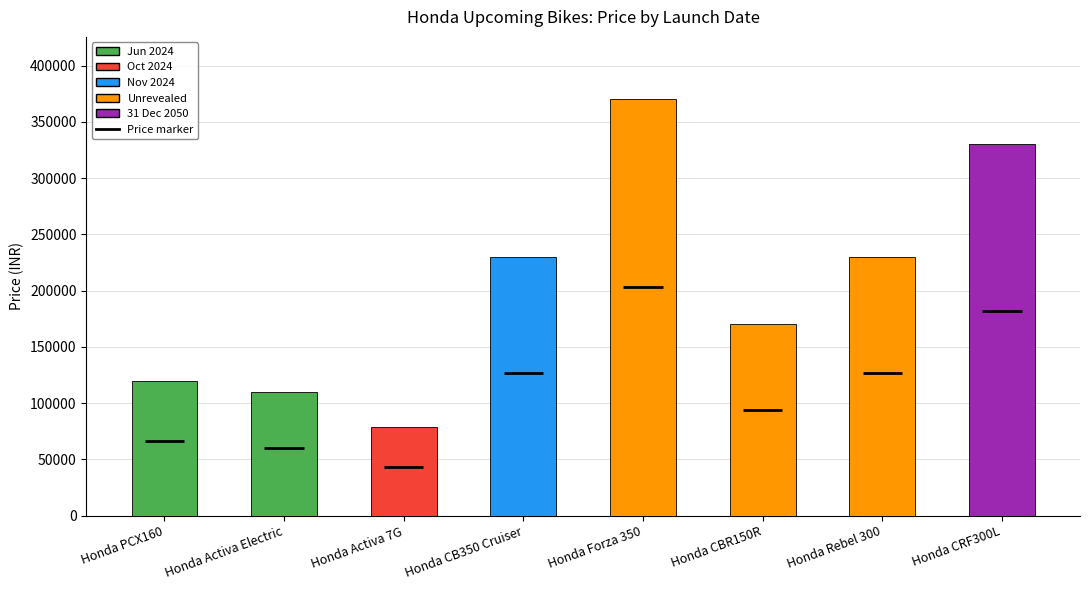

Are the bars horizontal?

No